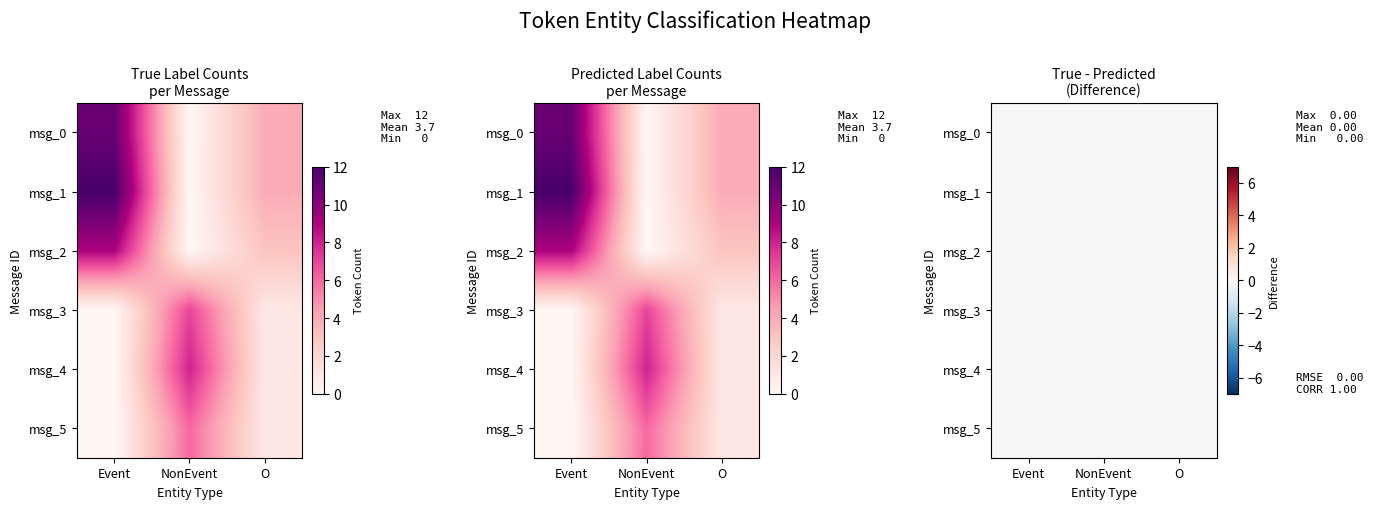

What is the spread (max minus min) of values at 3?

7